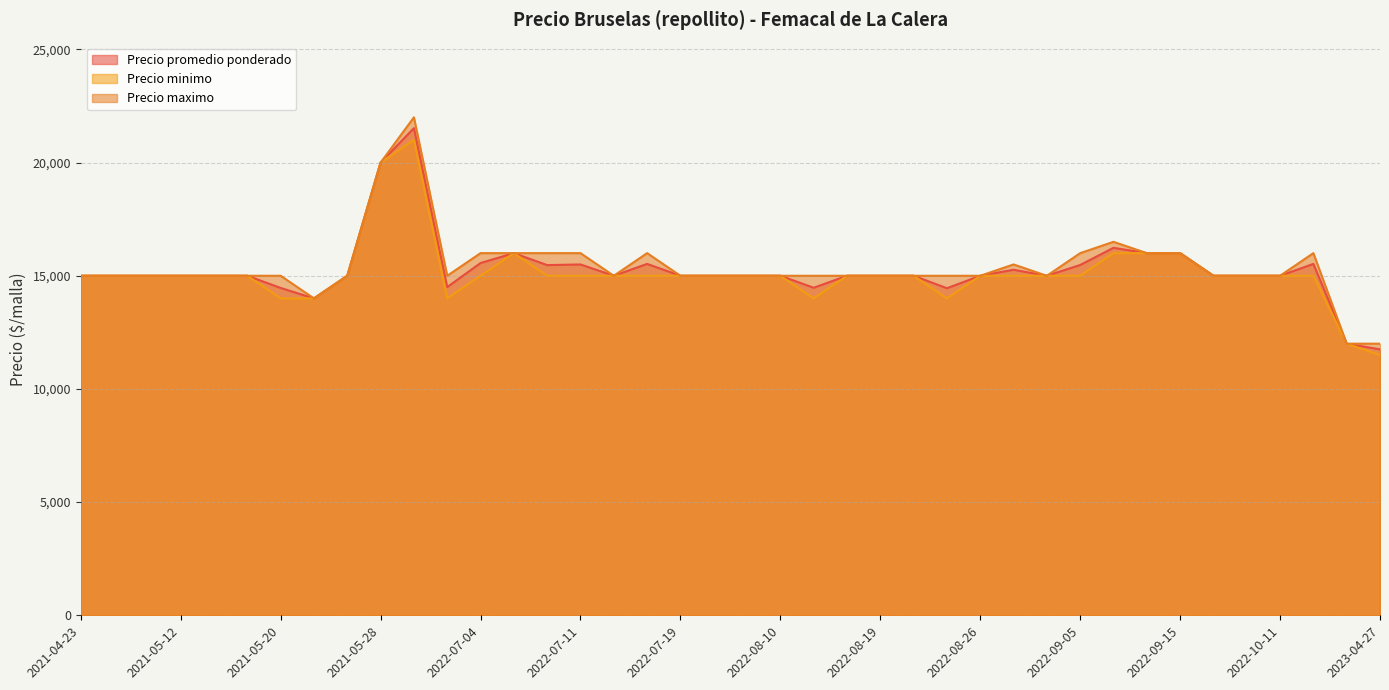

How many interior local valleys does the Precio minimo series have?

7